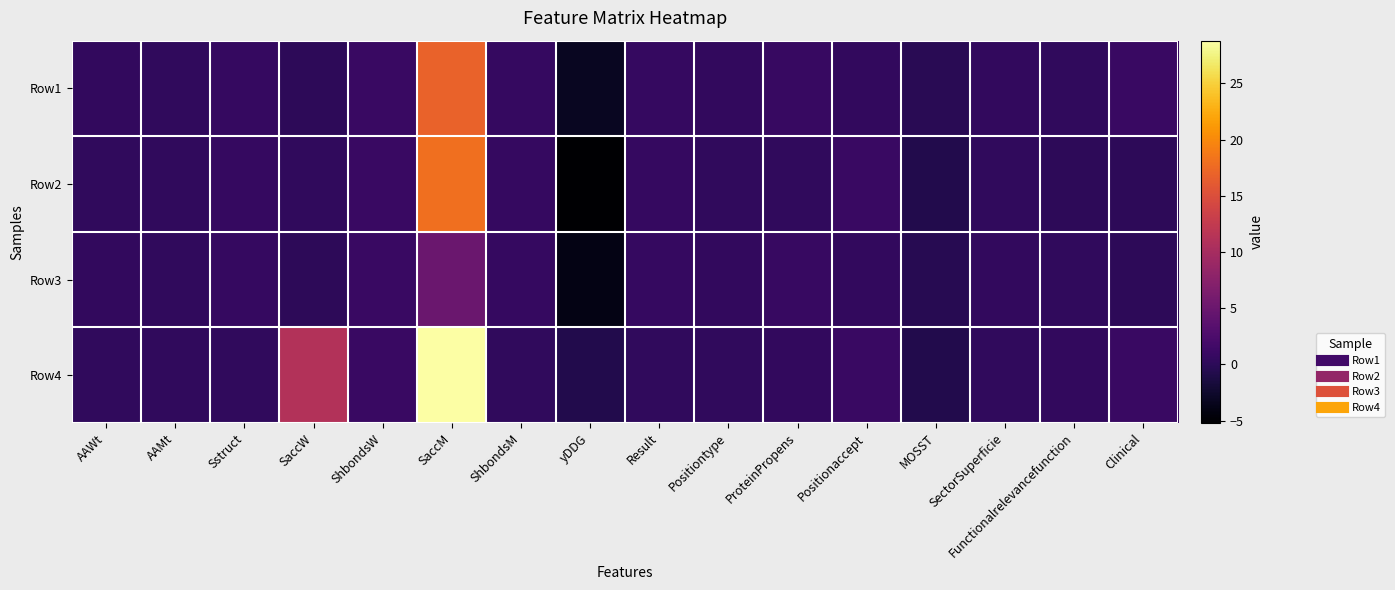

What is the spread (max minus min) of values at SaccW?

11.1